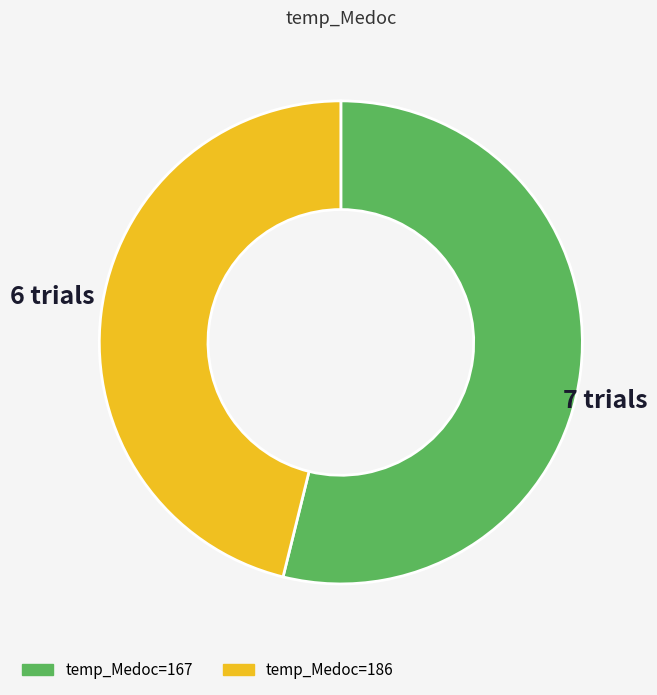

True or false: temp_Medoc=167 accounts for 54% of the total.

True